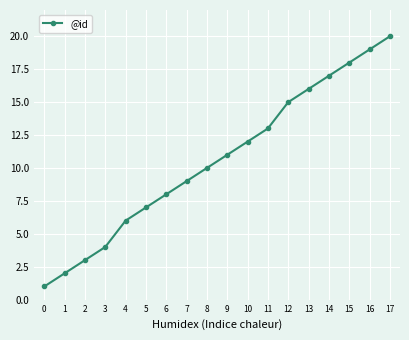

How many lines are shown in the chart?

1